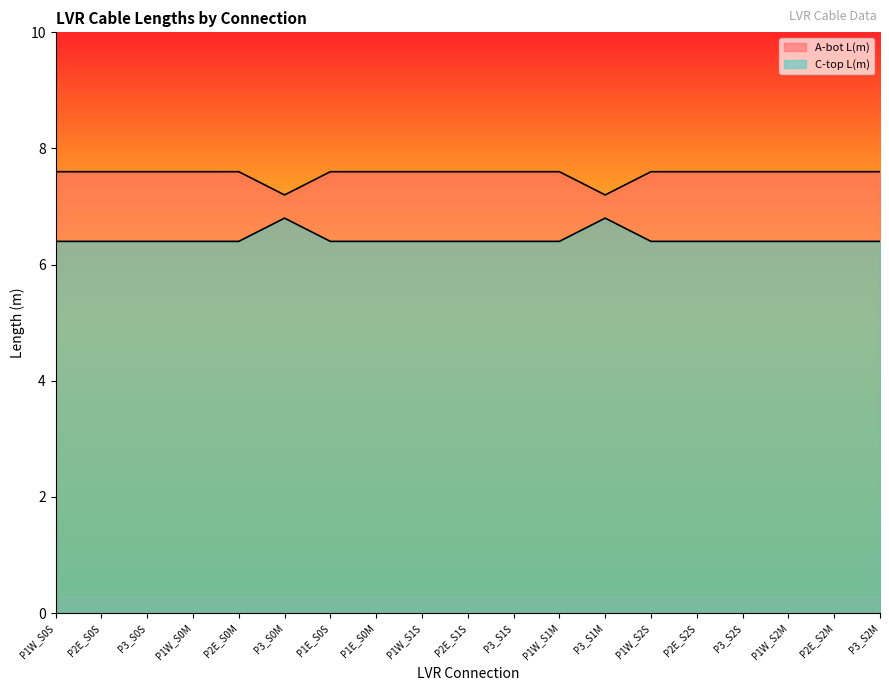

At which category does C-top L(m) reach its first local peak?

P3_S0M